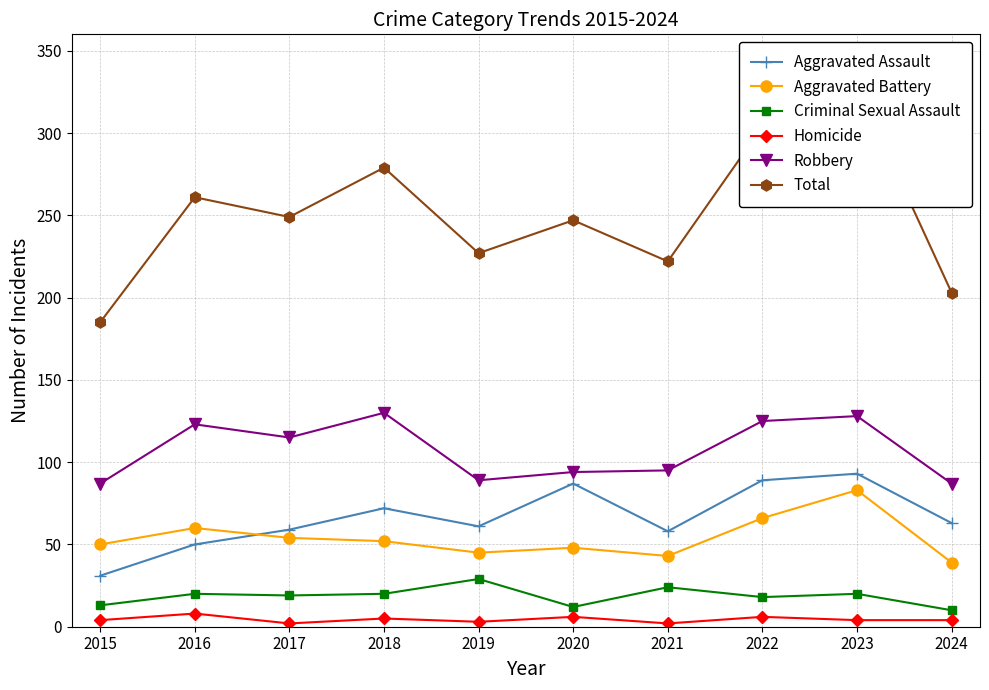

Reading right to left, what are all the values shown in this chart?

Aggravated Assault: 2024=63	2023=93	2022=89	2021=58	2020=87	2019=61	2018=72	2017=59	2016=50	2015=31
Aggravated Battery: 2024=39	2023=83	2022=66	2021=43	2020=48	2019=45	2018=52	2017=54	2016=60	2015=50
Criminal Sexual Assault: 2024=10	2023=20	2022=18	2021=24	2020=12	2019=29	2018=20	2017=19	2016=20	2015=13
Homicide: 2024=4	2023=4	2022=6	2021=2	2020=6	2019=3	2018=5	2017=2	2016=8	2015=4
Robbery: 2024=87	2023=128	2022=125	2021=95	2020=94	2019=89	2018=130	2017=115	2016=123	2015=87
Total: 2024=203	2023=328	2022=304	2021=222	2020=247	2019=227	2018=279	2017=249	2016=261	2015=185